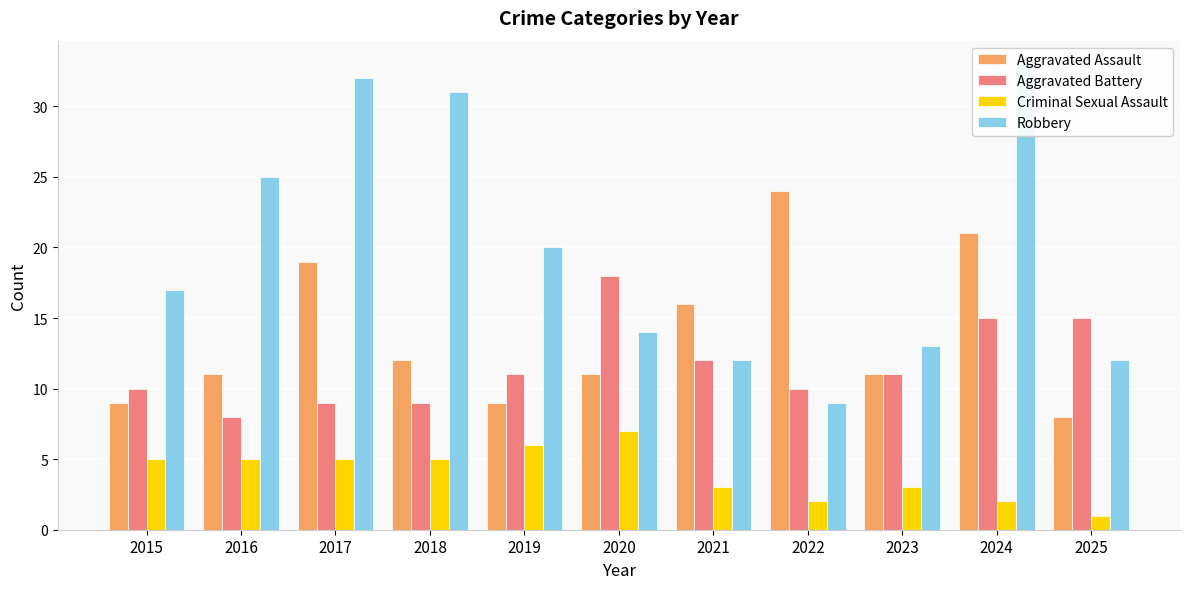

At which label does Aggravated Battery reach its peak?

2020